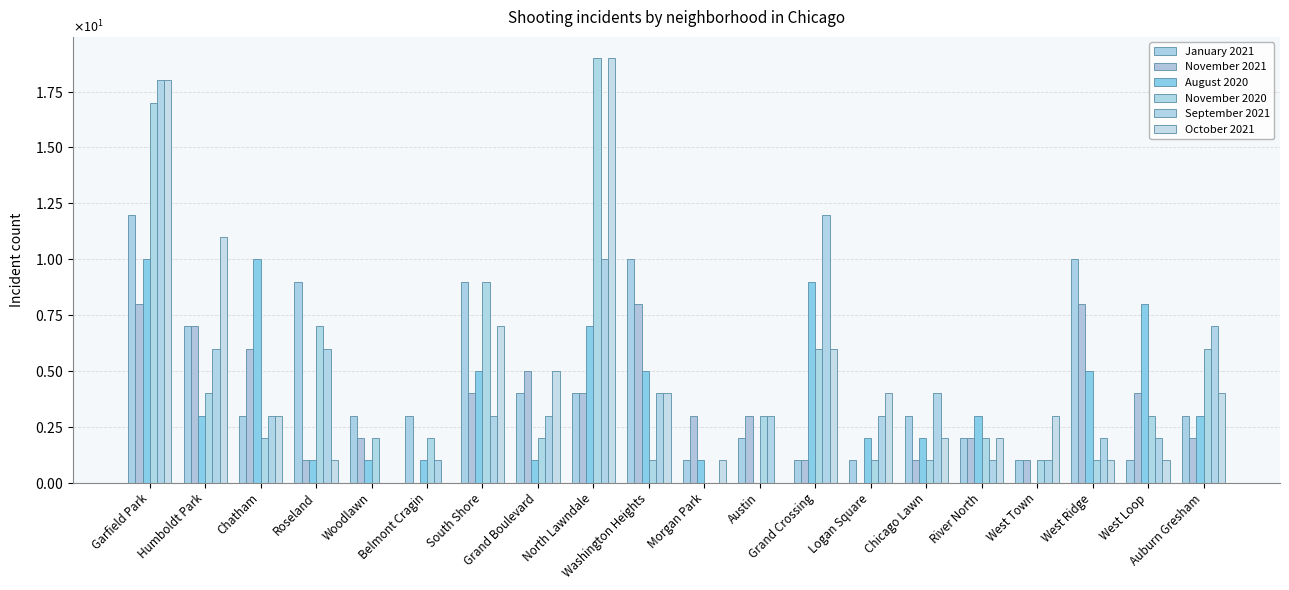

What is the difference between the maximum and minimum values in the November 2020 series?

19